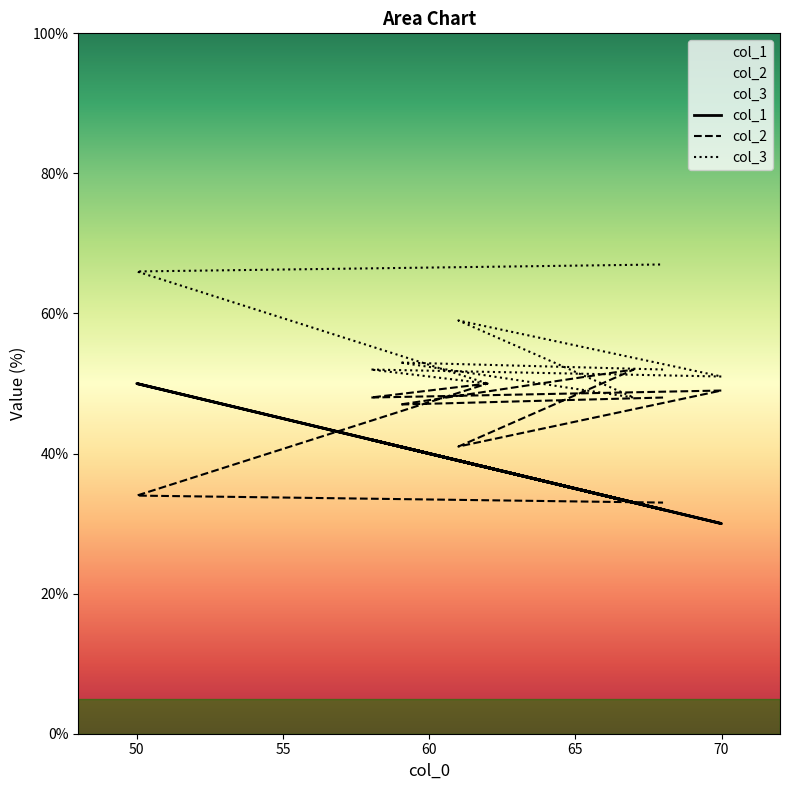

Is the value of col_3 at 70 greater than the value of col_1 at 68?

Yes